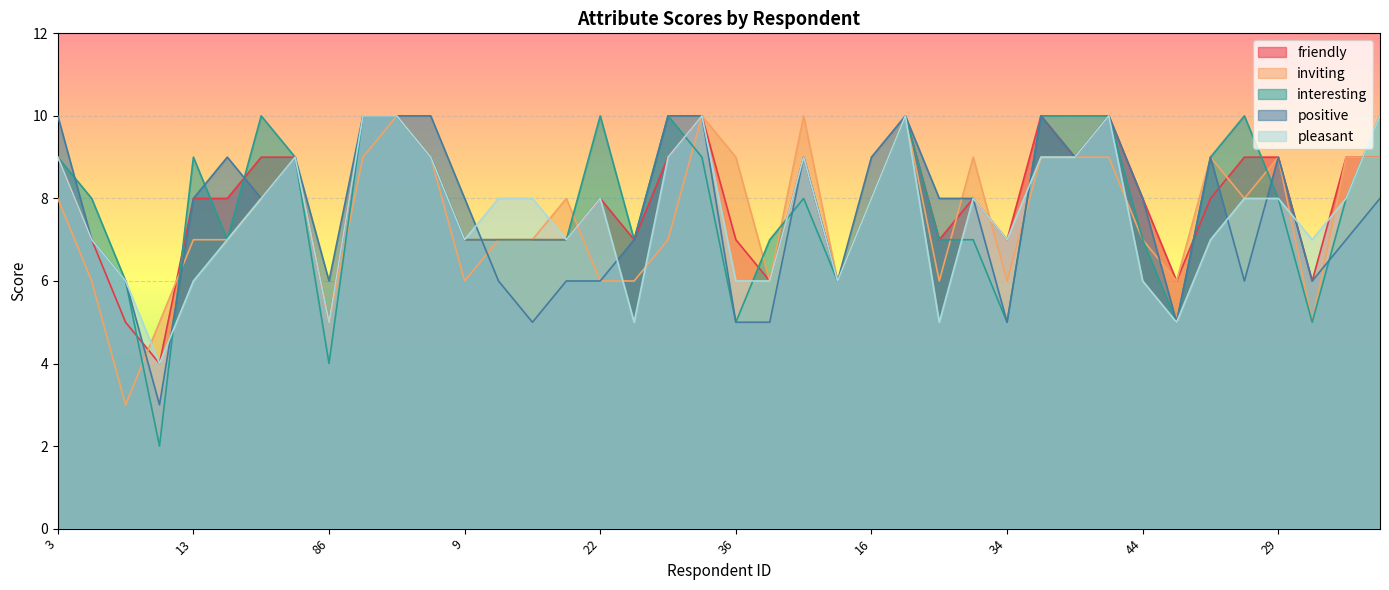

Reading right to left, extract all data points from this chart.

friendly: 9	9	6	9	9	8	6	8	10	9	10	7	8	7	10	8	6	9	6	7	10	9	7	8	7	7	7	7	9	10	10	5	9	9	8	8	4	5	7	9
inviting: 9	9	5	9	8	9	6	7	9	9	9	6	9	6	10	8	6	10	6	9	10	7	6	6	8	7	7	6	9	10	9	5	9	8	7	7	5	3	6	8
interesting: 10	8	5	8	10	9	5	7	10	10	10	5	7	7	10	8	6	8	7	5	9	10	7	10	7	7	7	7	9	10	10	4	9	10	7	9	2	6	8	9
positive: 8	7	6	9	6	9	5	8	10	9	10	5	8	8	10	9	6	9	5	5	10	10	7	6	6	5	6	8	10	10	10	6	9	8	9	8	3	6	7	10
pleasant: 10	8	7	8	8	7	5	6	10	9	9	7	8	5	10	8	6	9	6	6	10	9	5	8	7	8	8	7	9	10	10	5	9	8	7	6	4	6	7	9